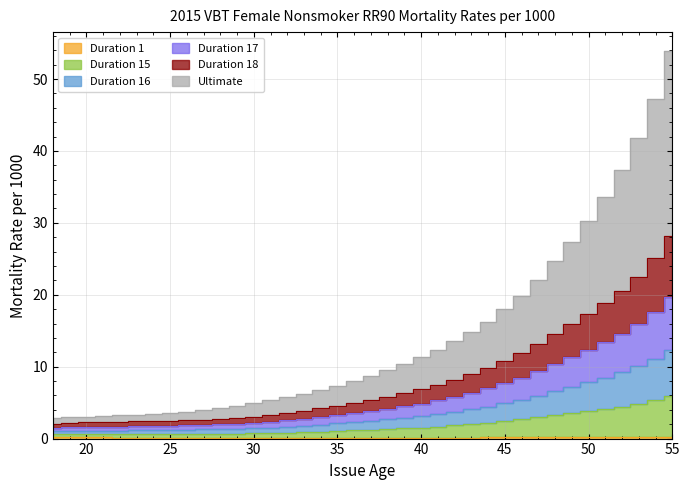

The value of Duration 18 at 30 is 4.9. True or false?

True